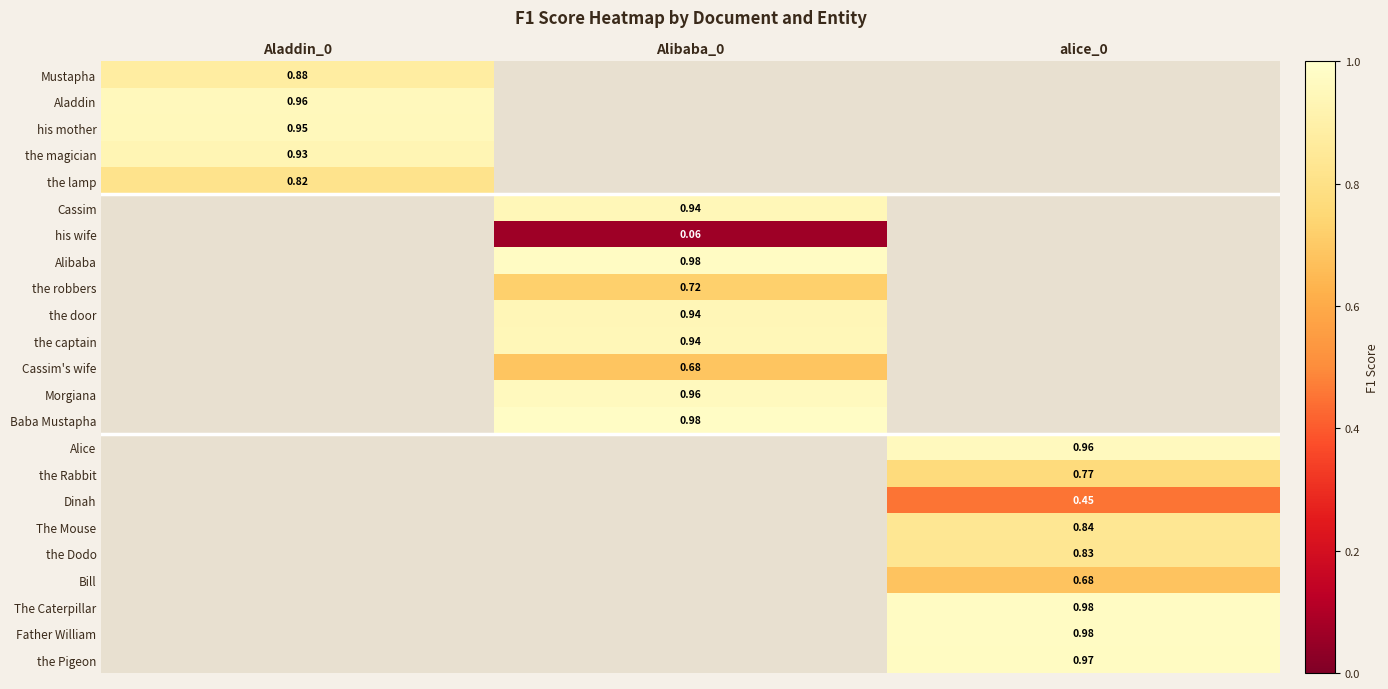

True or false: Alibaba has a value of 1.3 at Alibaba_0.

False